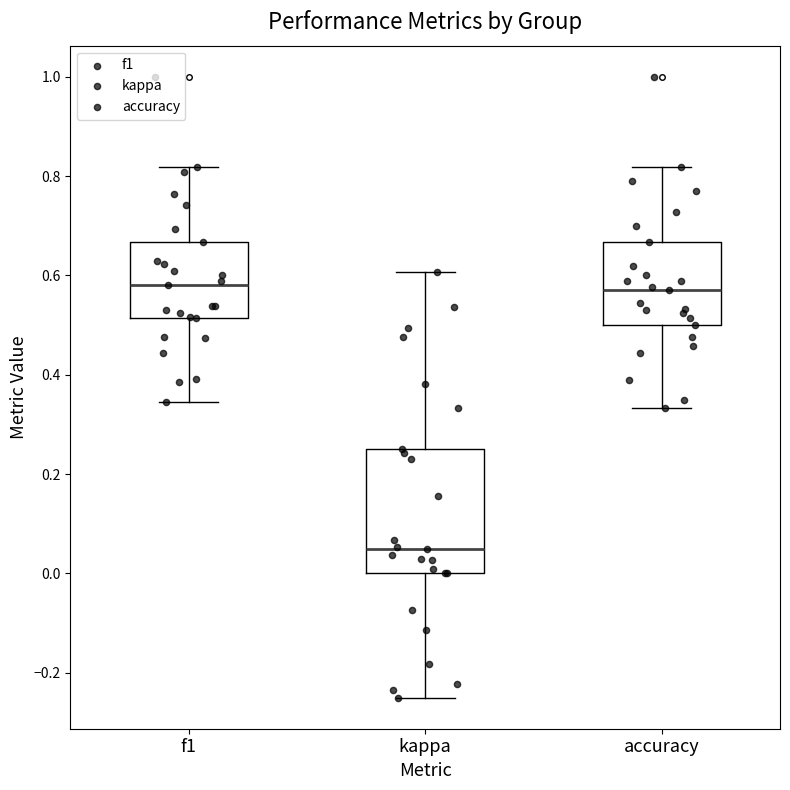

Which box is the tallest, from its lower edge to its upper edge?

kappa